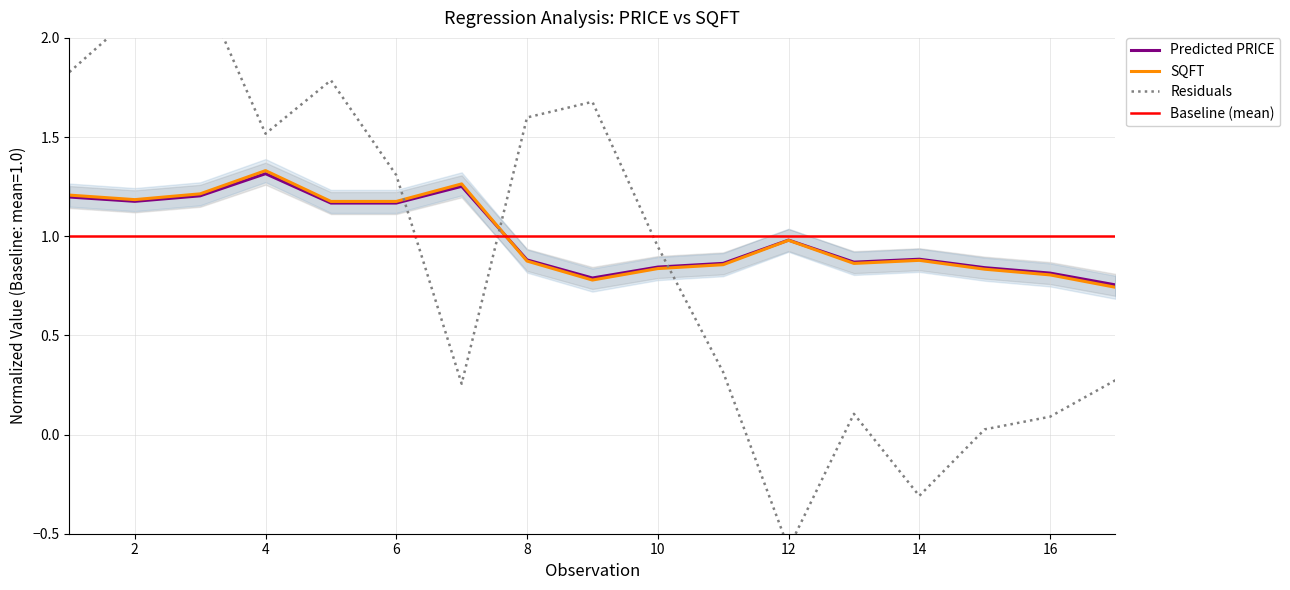

Does the chart have visible grid lines?

Yes